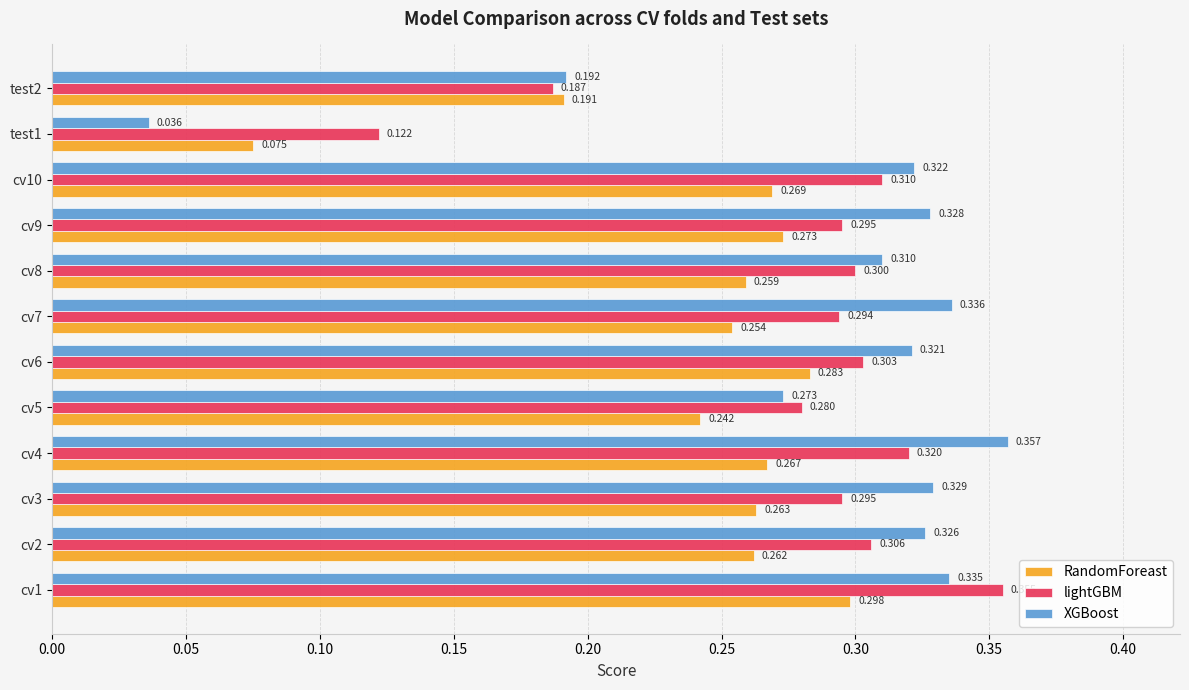

How many lightGBM values are between 0 and 1?

12